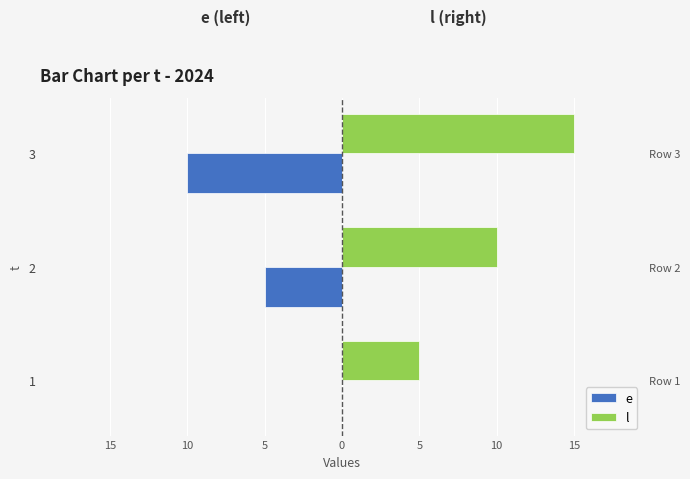

Is it true that e equals -7 at 2?

False